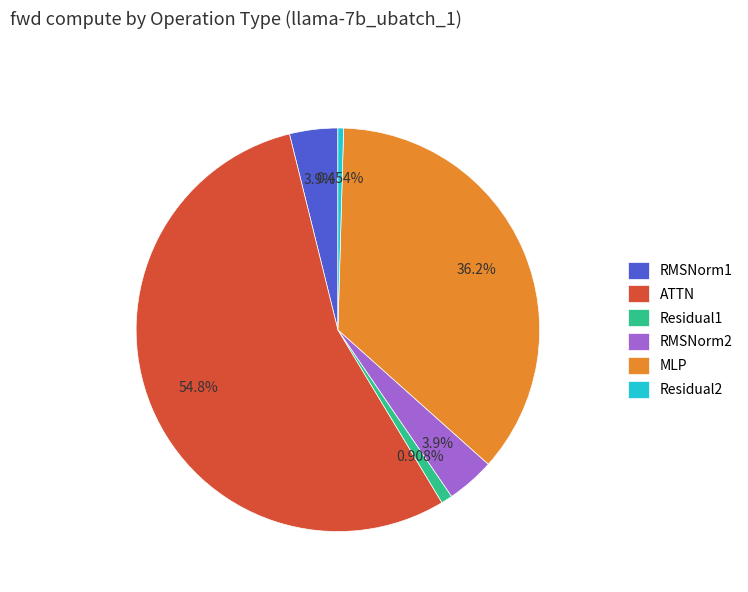

Is it true that ATTN is 55% of the pie?

True